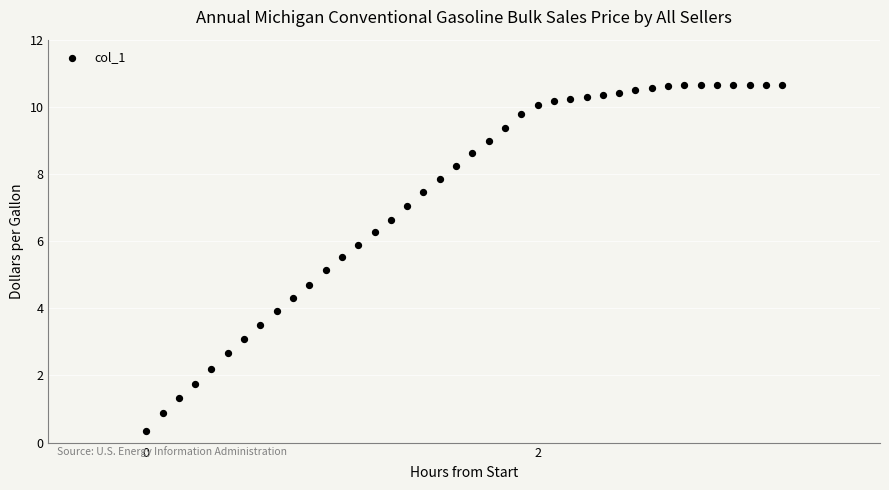

What is the range of X values (max minus min)?

3.2